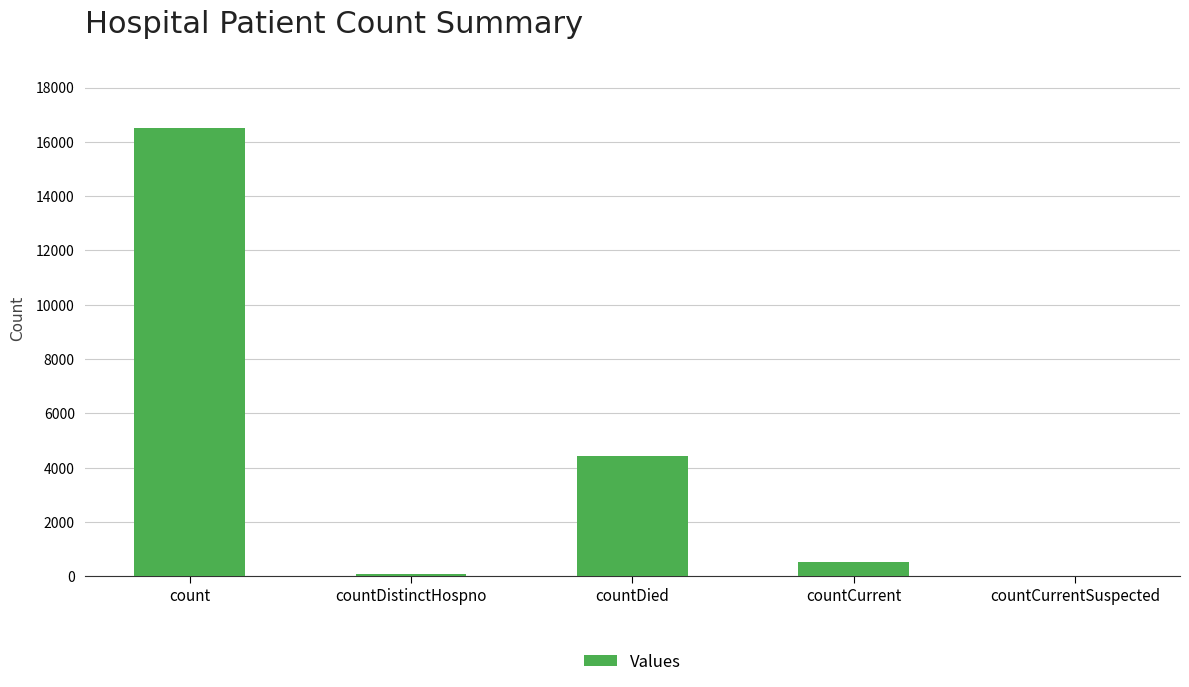

True or false: the data shows 0 at countCurrentSuspected.

True